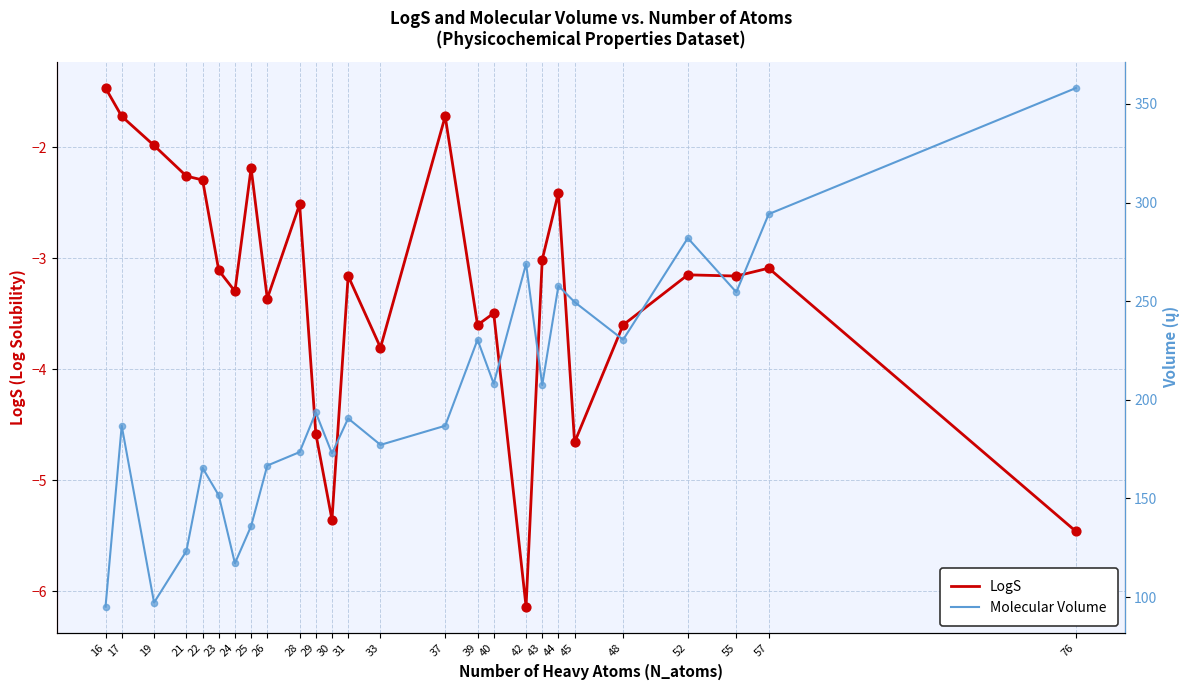

Is the value of Molecular Volume at 28 greater than the value of LogS at 26?

Yes